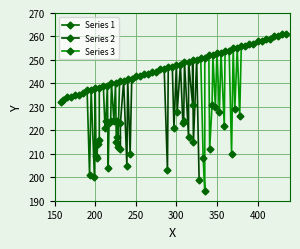

What is the average value of the Series 2 series?

234